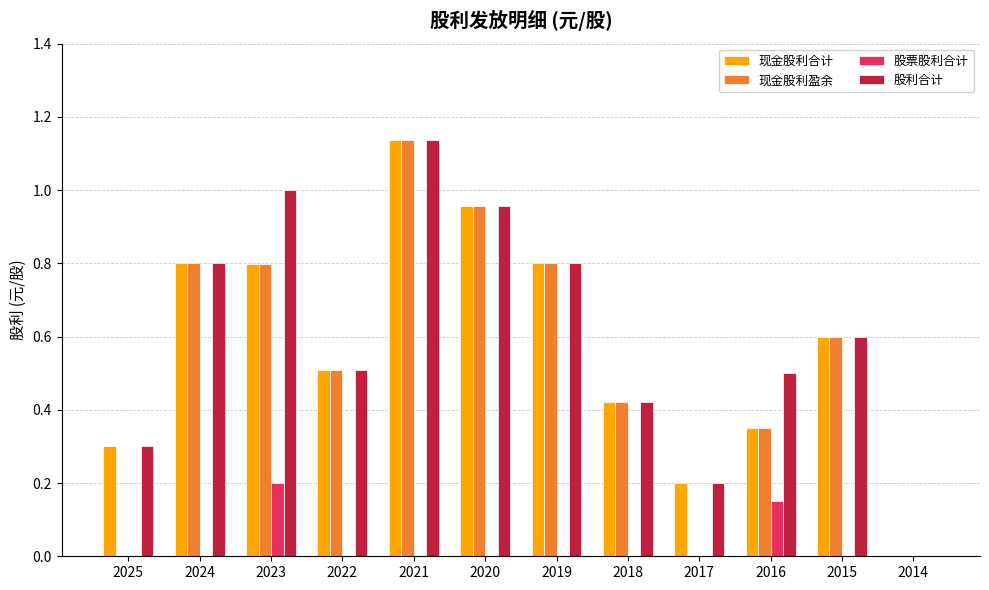

Is the value of 股票股利合计 at 2018 greater than the value of 股利合计 at 2015?

No